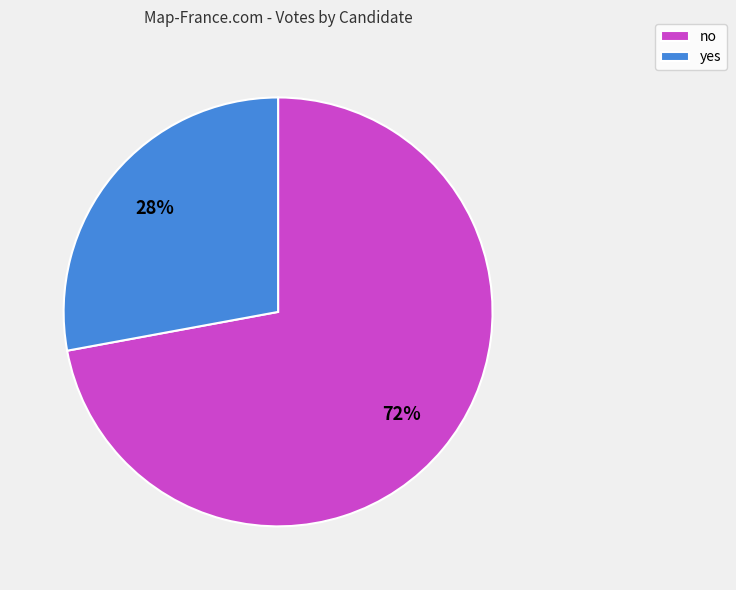

Rank the categories by value from lowest to highest.

yes, no